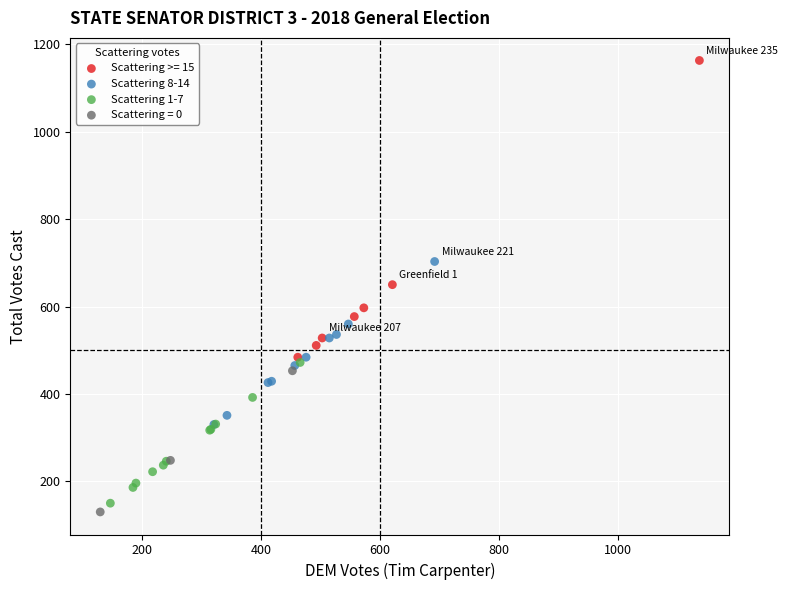

Which series contains the highest Y value?

Scattering >= 15